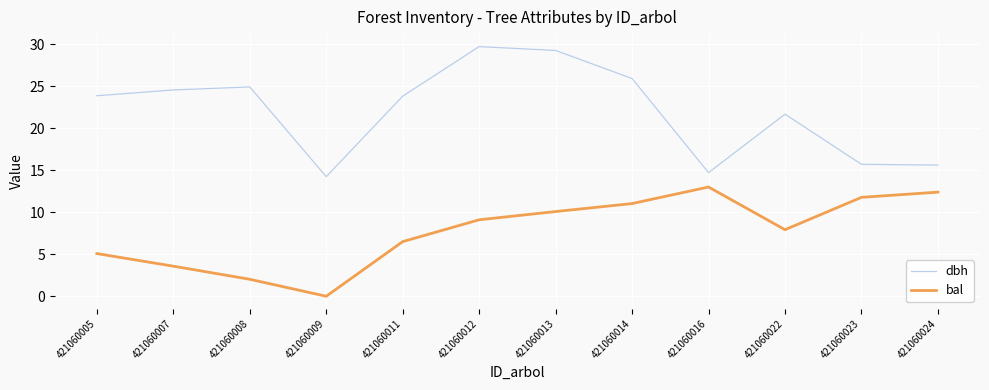

Which series has the largest total across all categories?

dbh